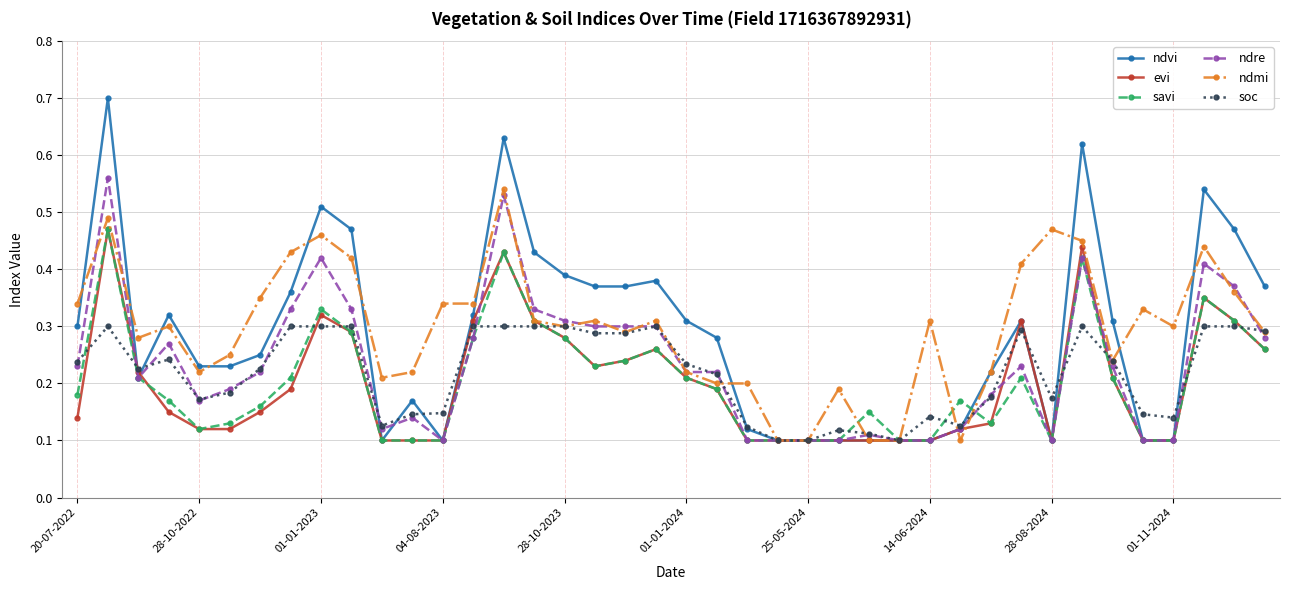

Which series has the largest range (max minus min)?

ndvi